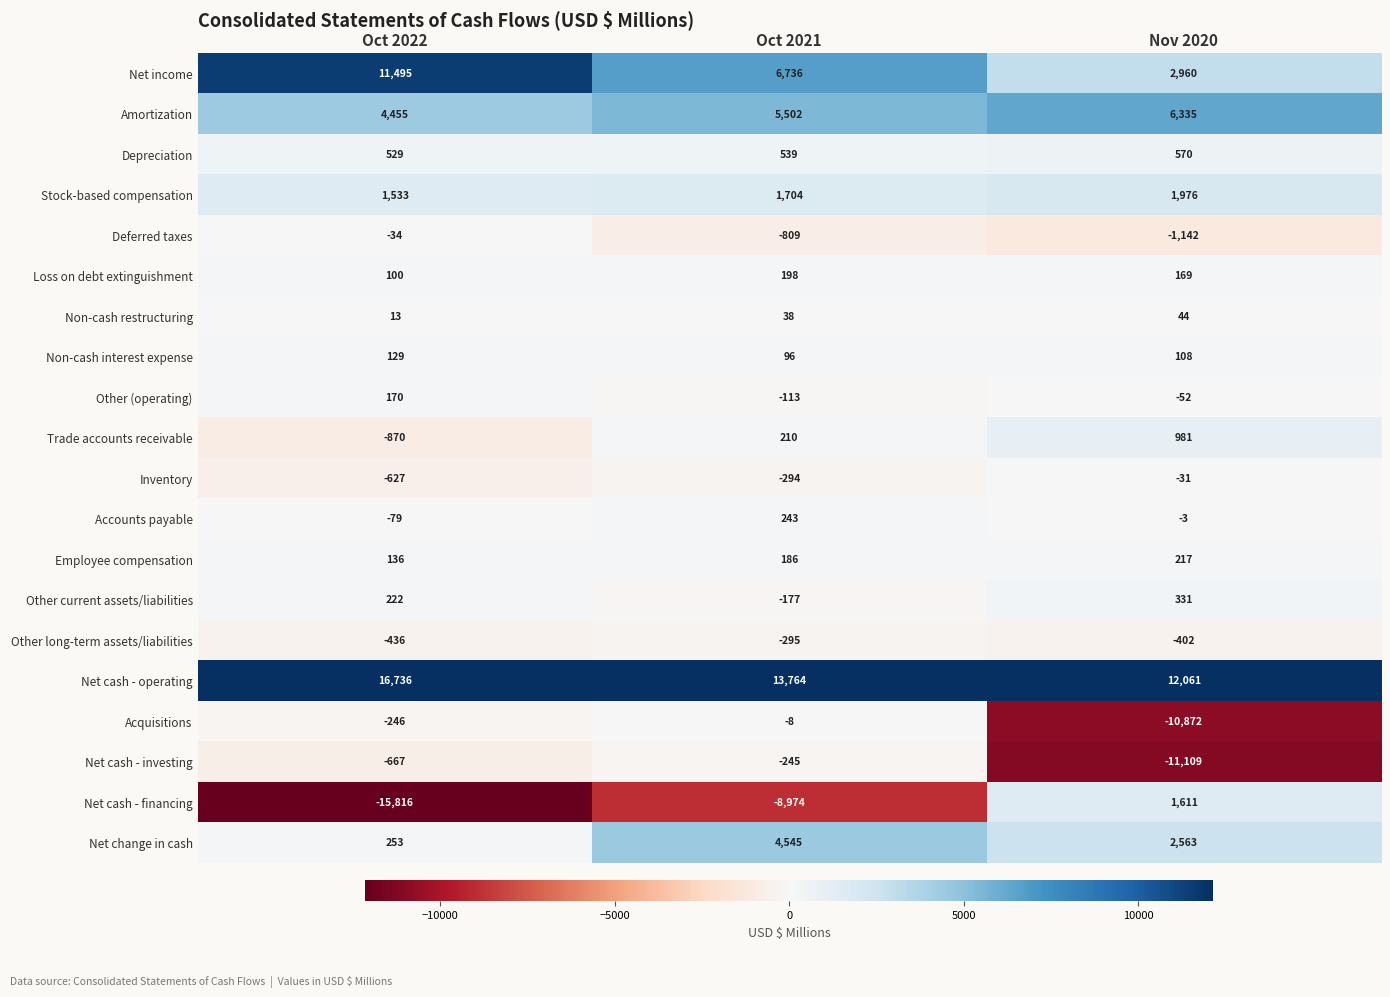

Which category has the highest value in the Net cash - financing series?

Nov 2020